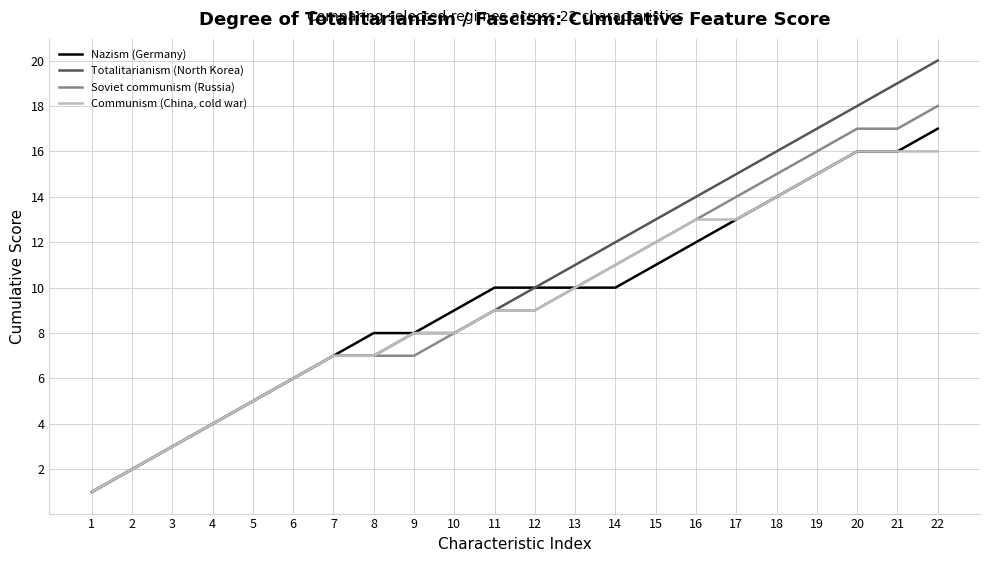

True or false: Communism (China, cold war) has a value of 22 at 21.

False